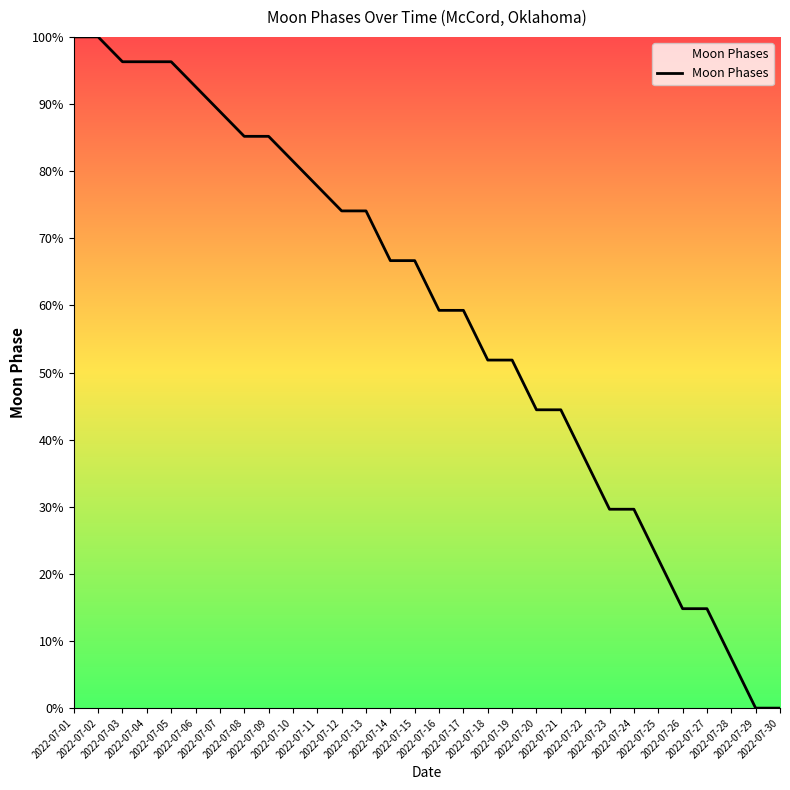

Is it true that the value at 2022-07-03 is 96.3?

True